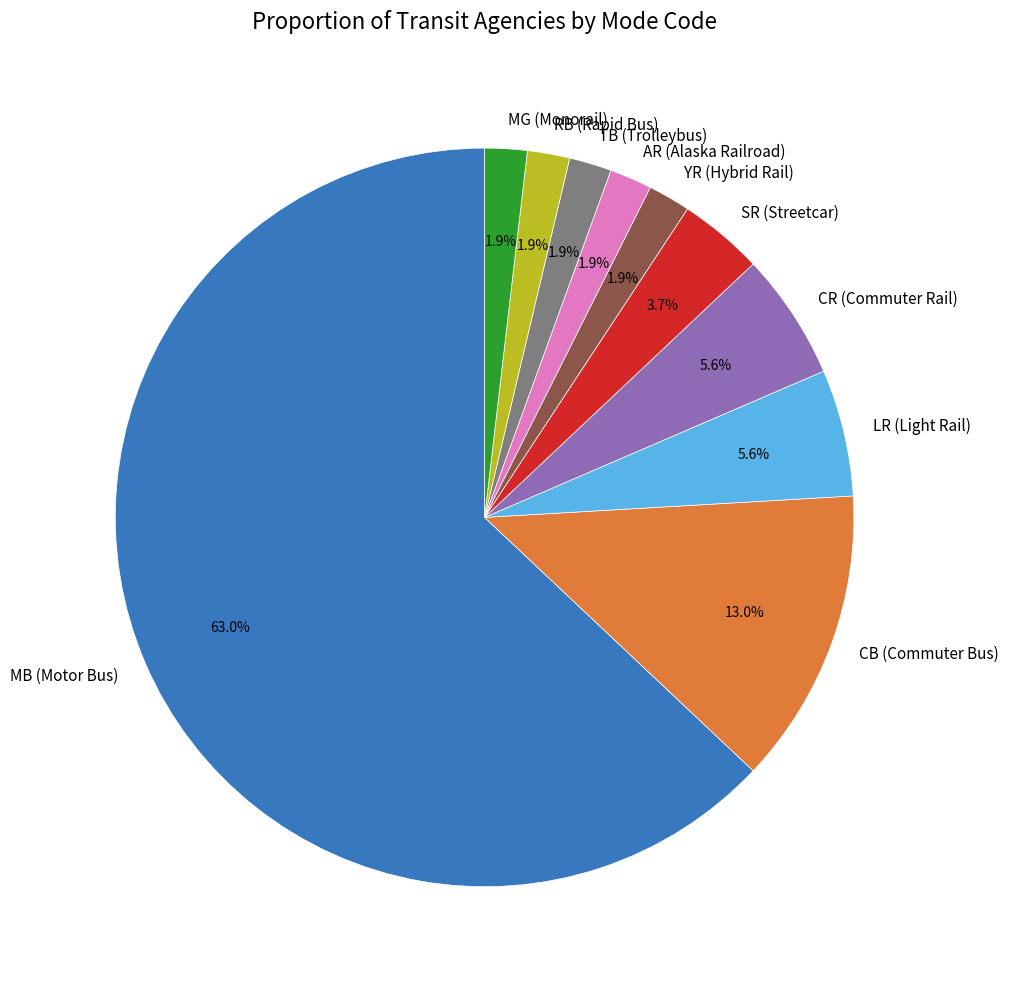

Is the sum of LR (Light Rail) and AR (Alaska Railroad) greater than half?

No